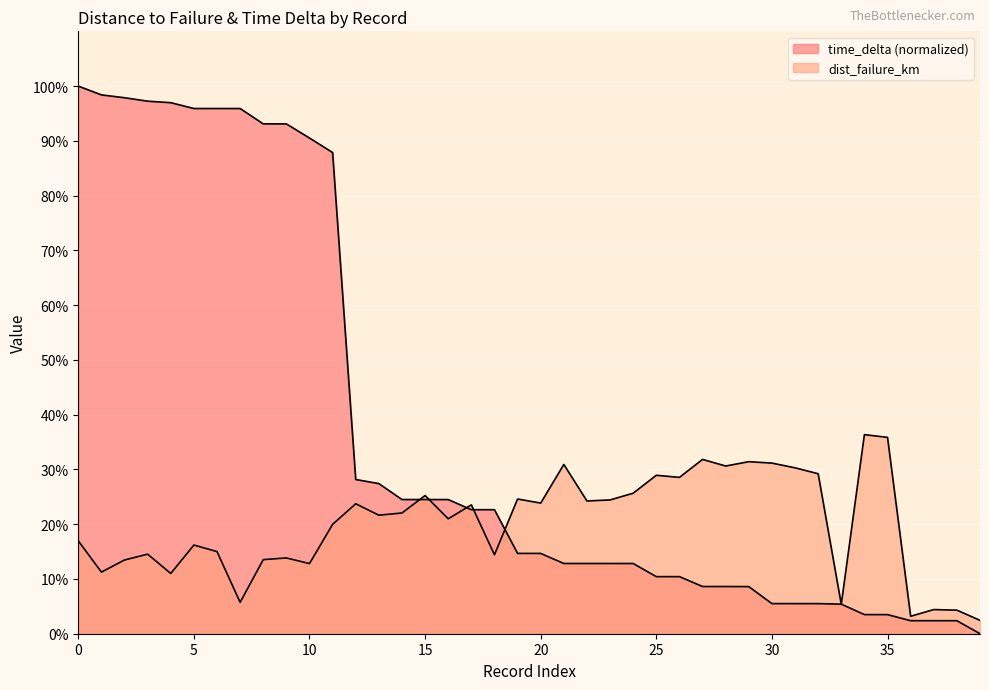

What is the sum of the dist_failure_km values at 30 and 16?

52.1